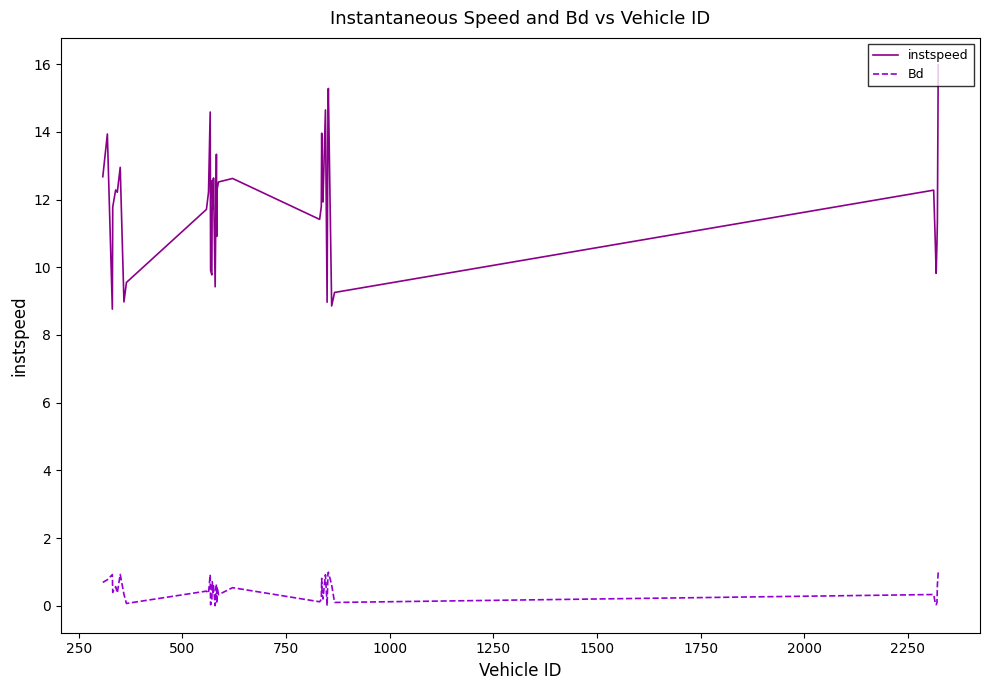

What is the difference between the maximum and second lowest values in the Bd series?

1.0